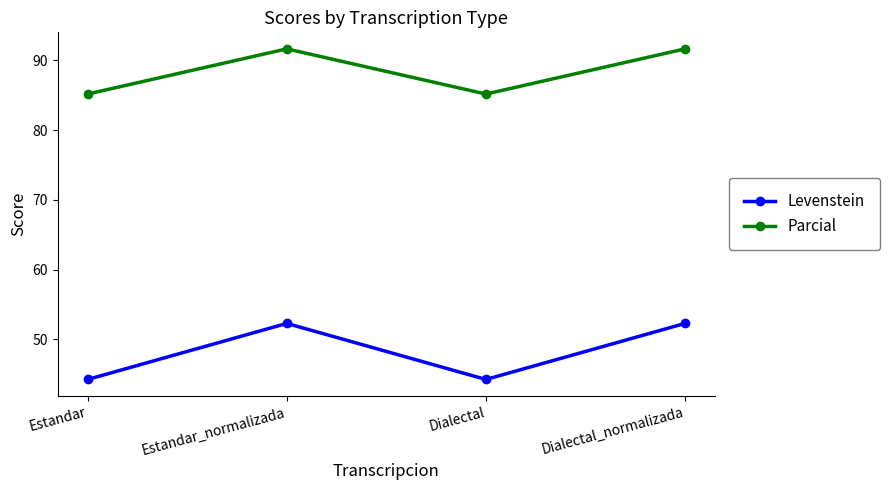

What is the smallest value displayed?

44.2